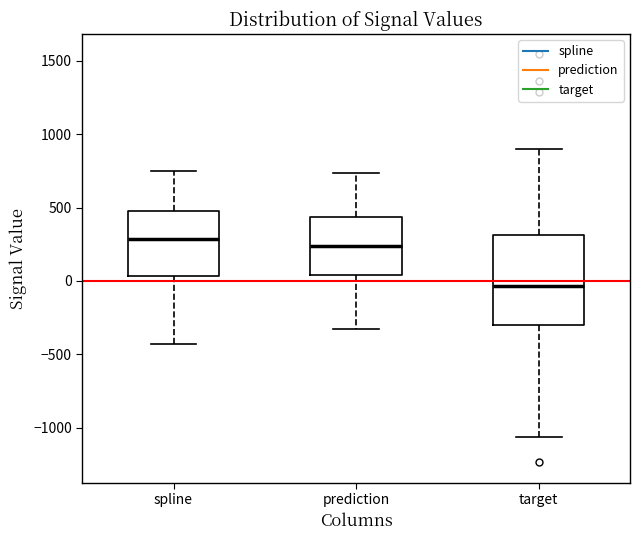

Reading left to right, transcribe this box plot: for each box, give where its median line is, the range the box spans, and where its two whiskers end, as read against the y-axis. The values are not printed on the chart, so give them approximately, as read against the axis.

spline: median 300, box 50 to 450, whiskers -450 to 750
prediction: median 250, box 50 to 450, whiskers -350 to 750
target: median -50, box -300 to 300, whiskers -1050 to 900